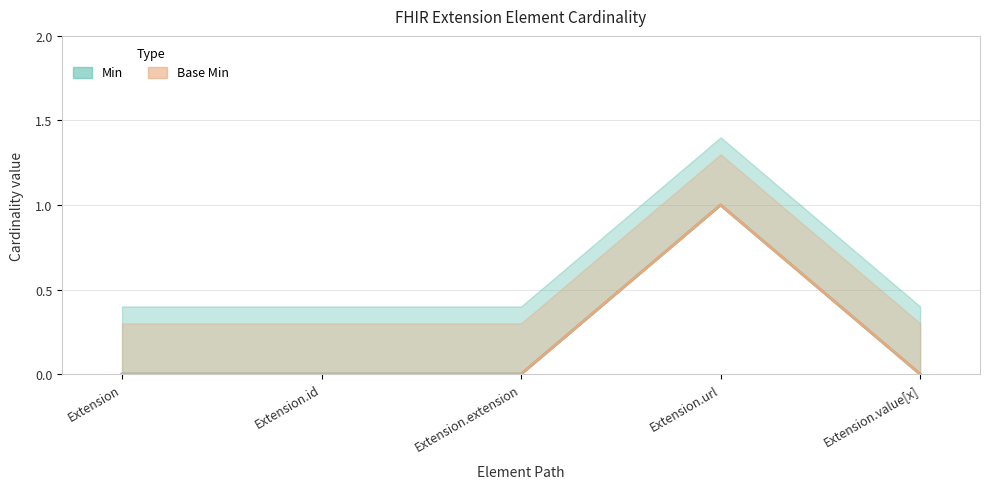

Reading left to right, what are all the values shown in this chart?

Min: Extension=0	Extension.id=0	Extension.extension=0	Extension.url=1	Extension.value[x]=0
Base Min: Extension=0	Extension.id=0	Extension.extension=0	Extension.url=1	Extension.value[x]=0